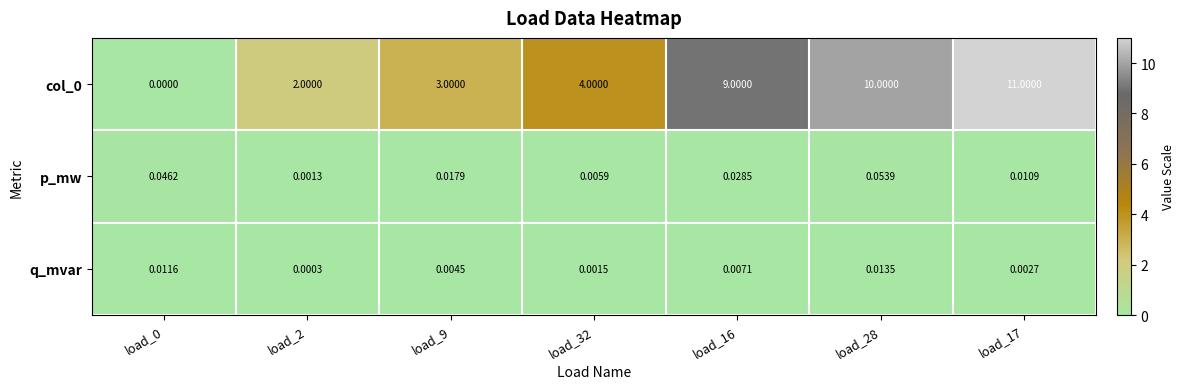

Is the value of p_mw at load_28 greater than the value of col_0 at load_9?

No